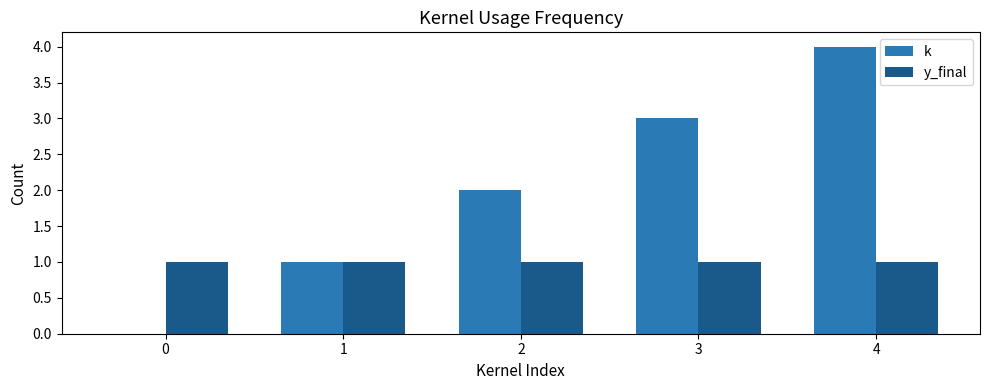

How many positive values does the k series have?

4